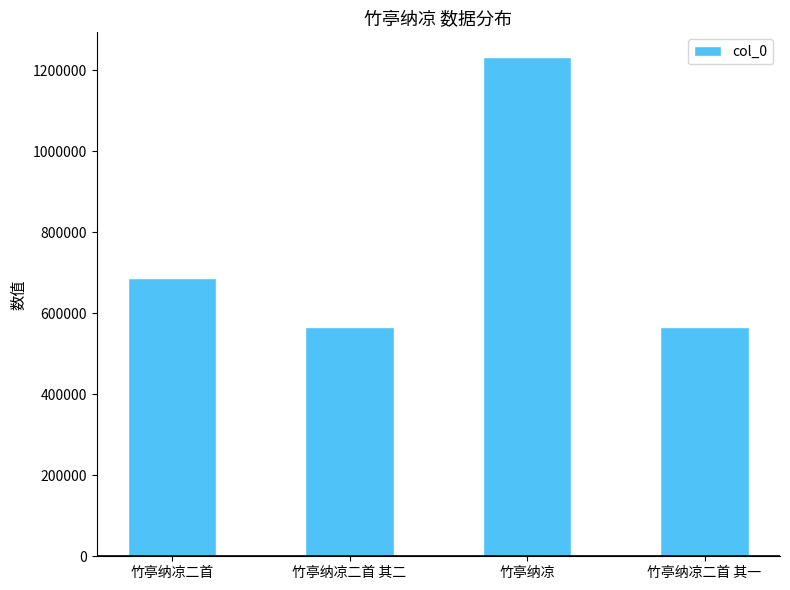

Where is the data nearest to the value 898545?

竹亭纳凉二首